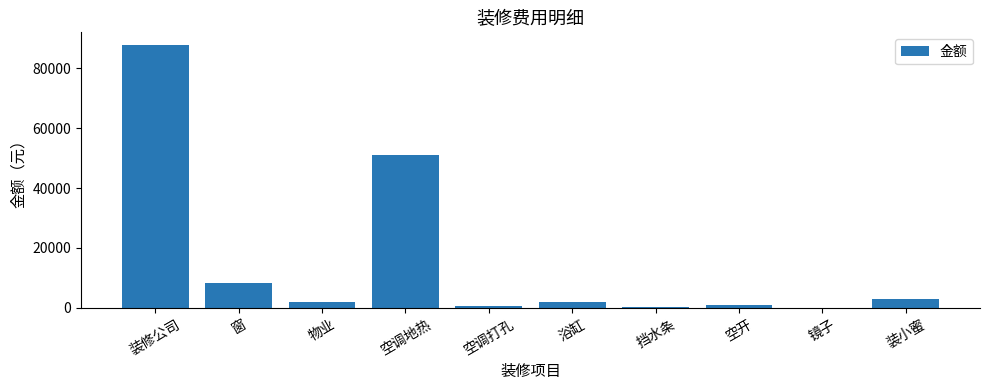

Approximately how many times larger is the value at 装小蜜 compared to 窗?

0.3